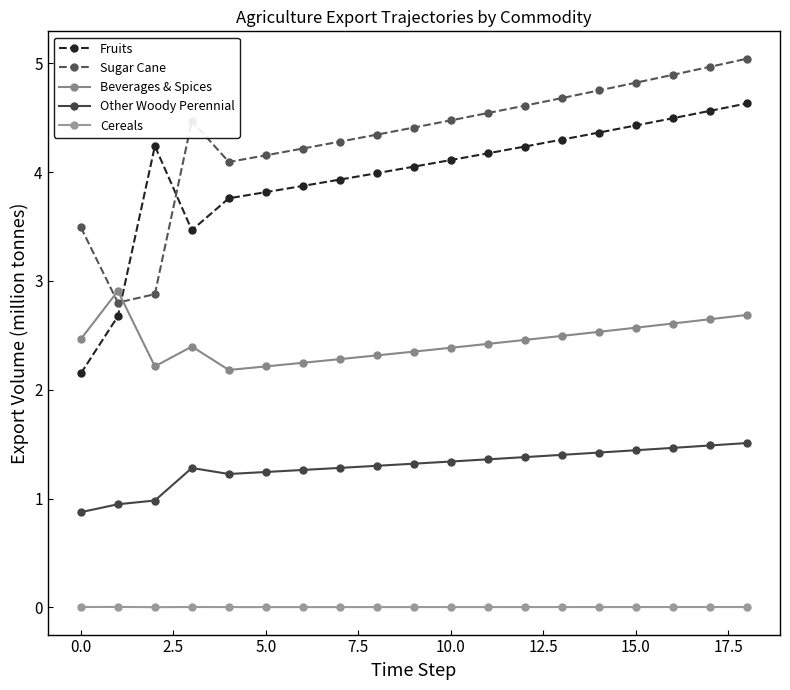

How many categories are shown in the chart?

19